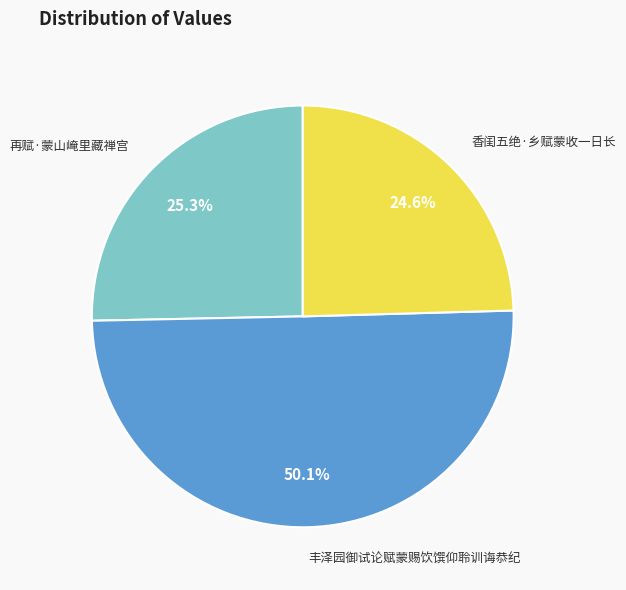

What is the majority slice?

丰泽园御试论赋蒙赐饮馔仰聆训诲恭纪